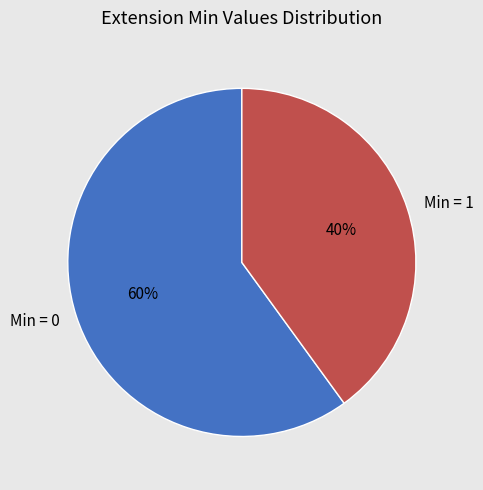

Which slice is the largest?

Min = 0